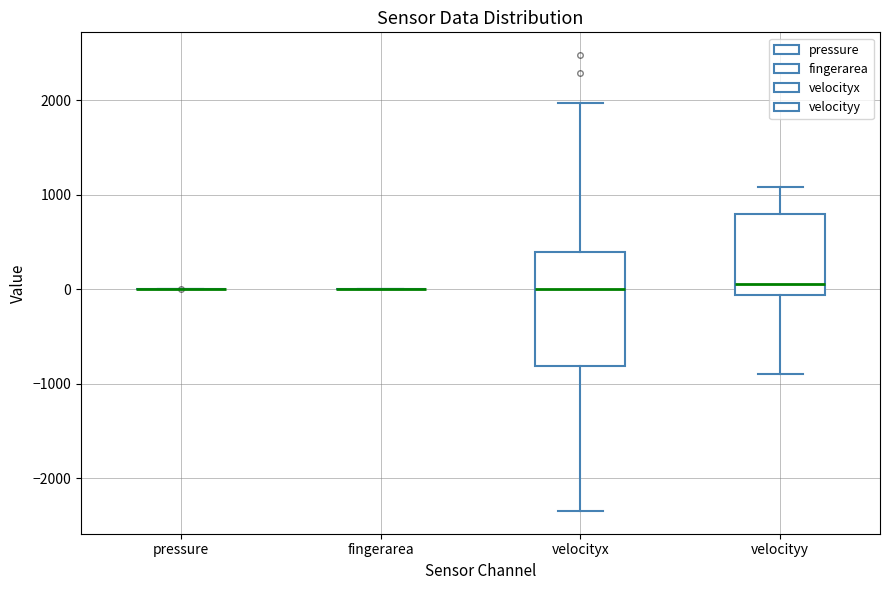

Reading left to right, read every box against the y-axis: the position of its median line, the range the box covers, and the ends of its whiskers. The values are not printed on the chart, so give them approximately, as read against the axis.

pressure: box collapsed to a line at 0, whiskers 0 to 0
fingerarea: box collapsed to a line at 0, whiskers 0 to 0
velocityx: median 0, box -800 to 400, whiskers -2300 to 2000
velocityy: median 100, box -100 to 800, whiskers -900 to 1100